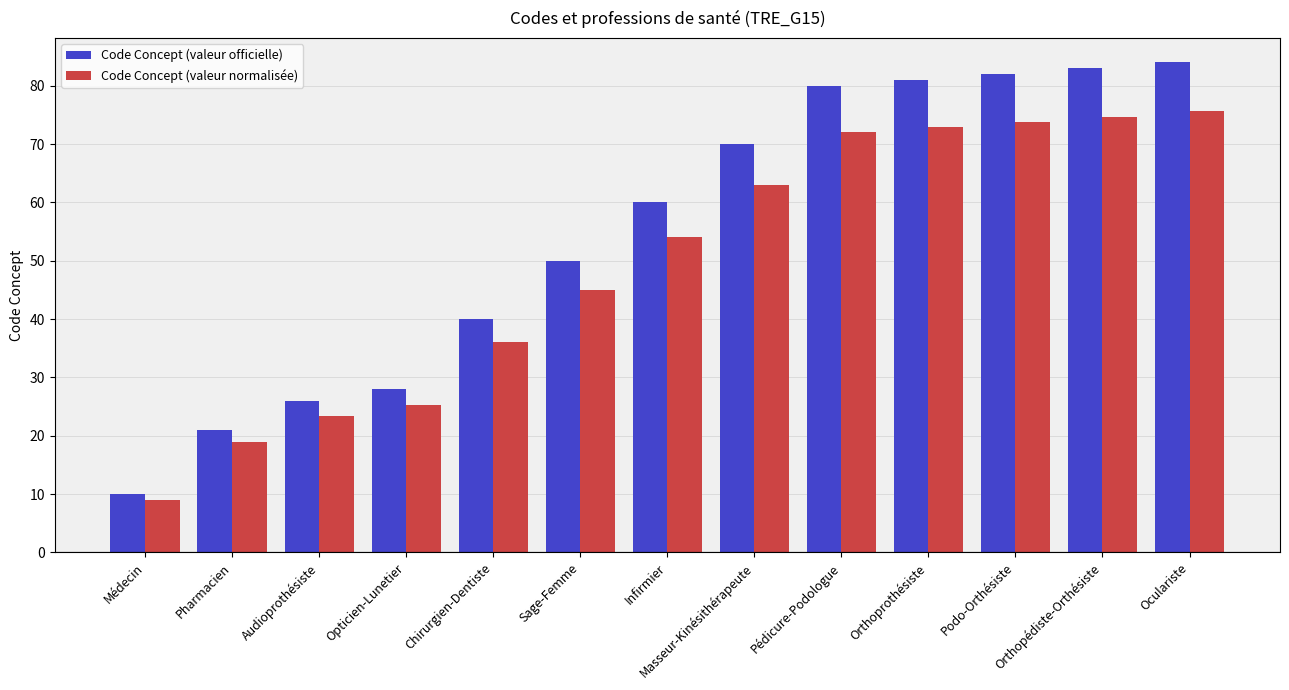

How many bars are there in total?

26